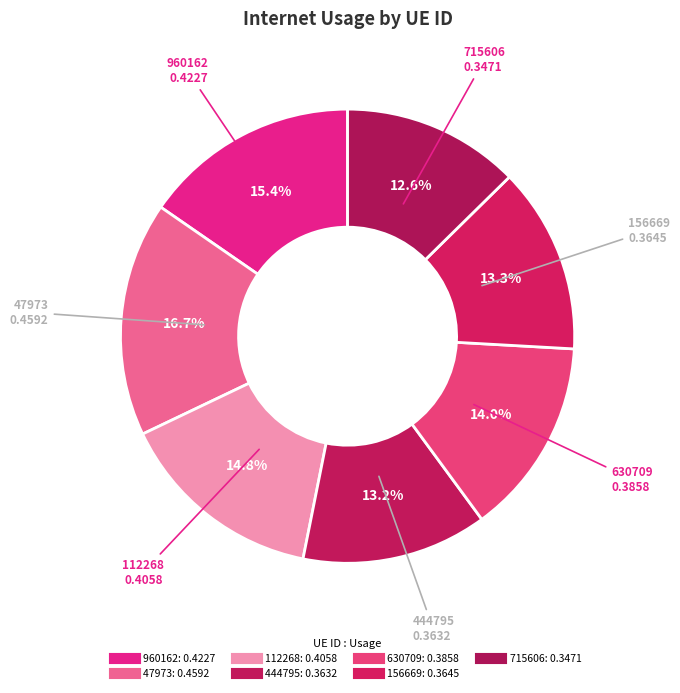

How many segments does this pie chart have?

7